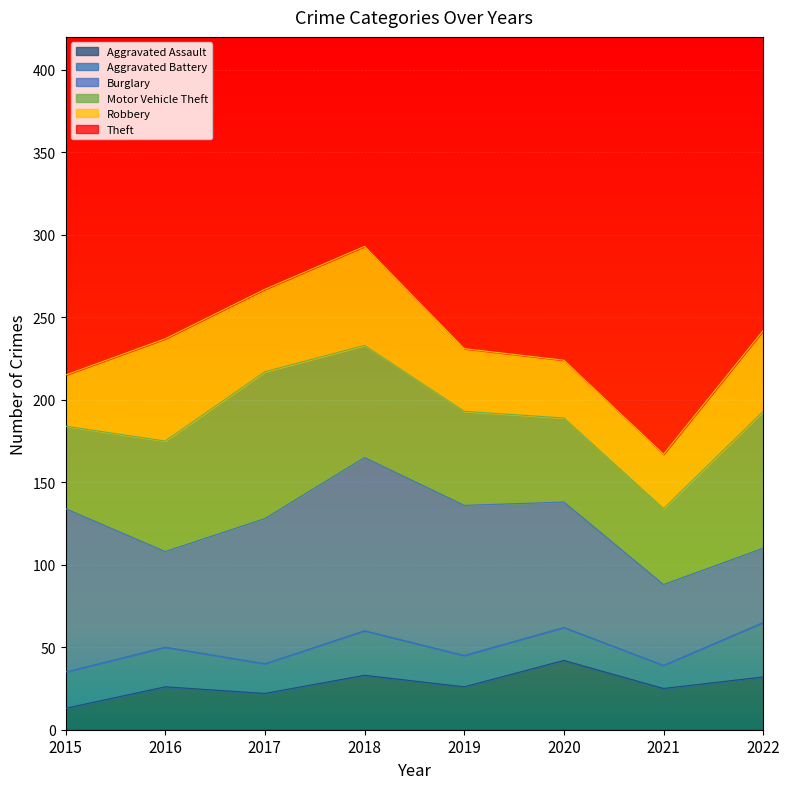

True or false: Robbery and Motor Vehicle Theft intersect in this chart.

False